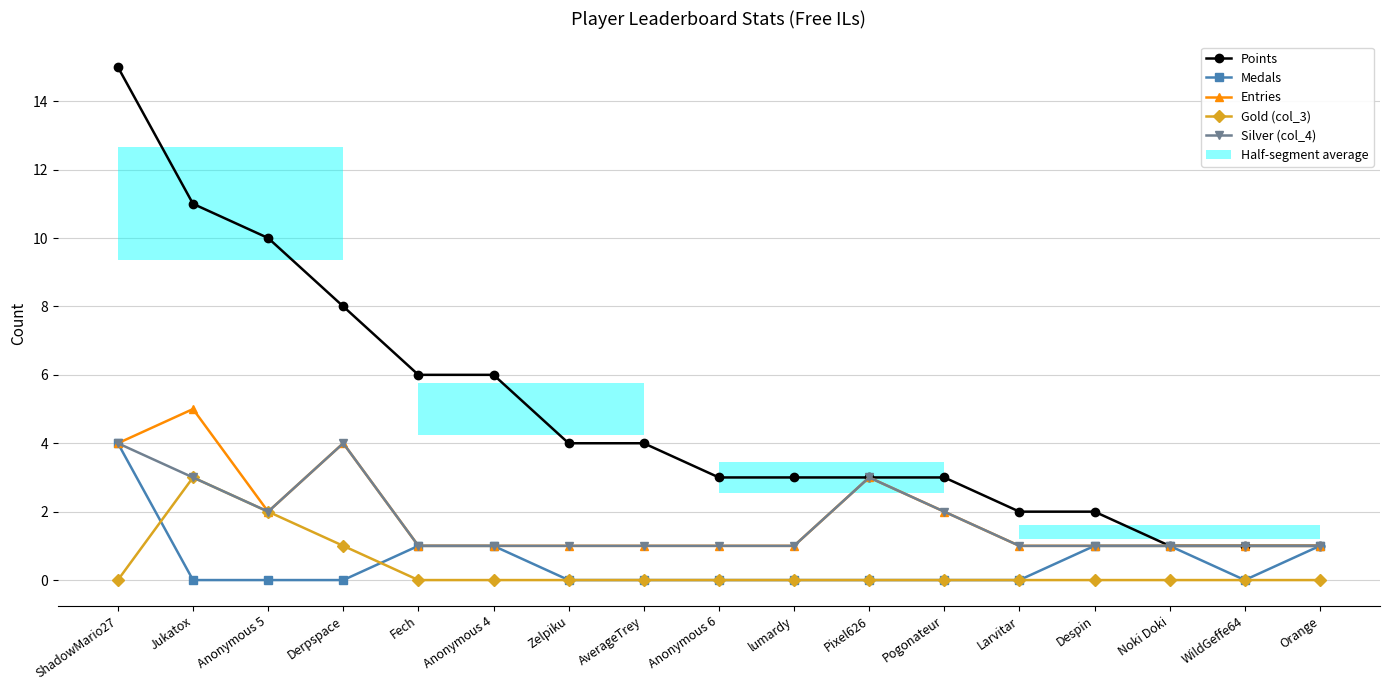

List the series in order of their peak value, lowest first.

Gold (col_3), Medals, Silver (col_4), Entries, Points